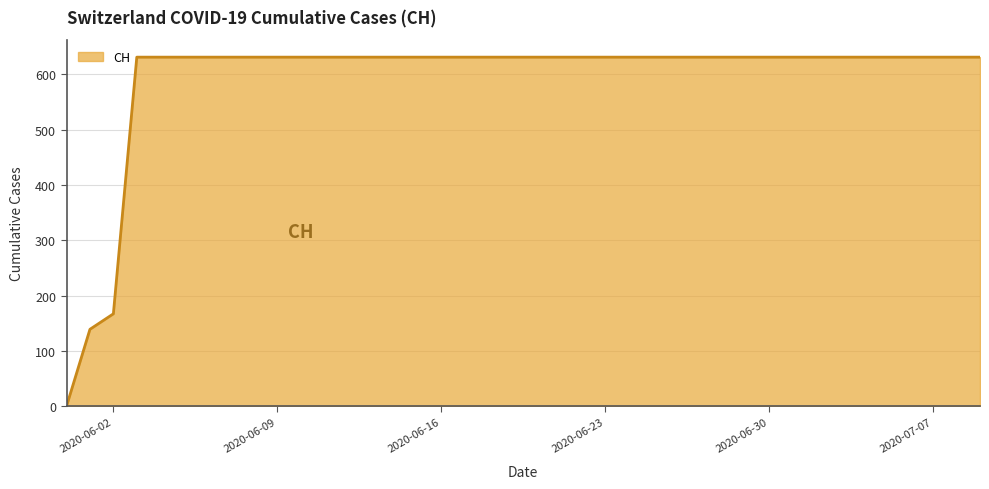

What is the difference between the maximum and minimum values?

631